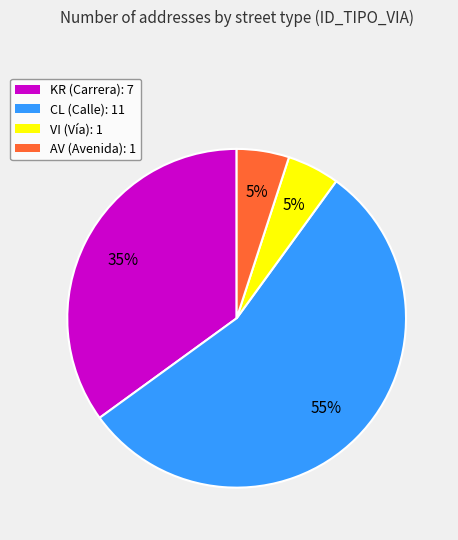

What percentage is the VI (Vía): 1 slice, to the nearest percent?

5%